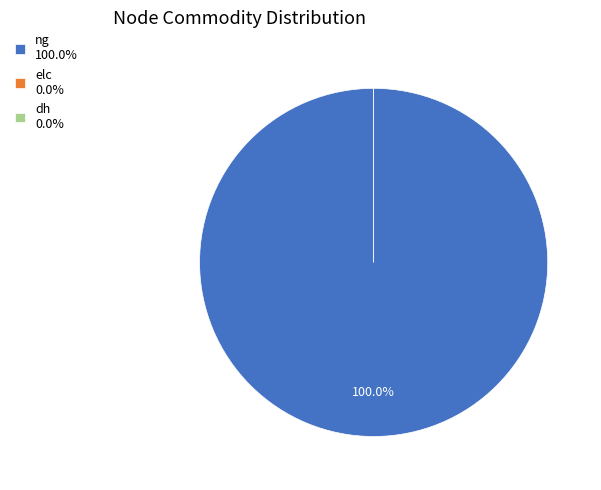

How many slices are in this pie chart?

3